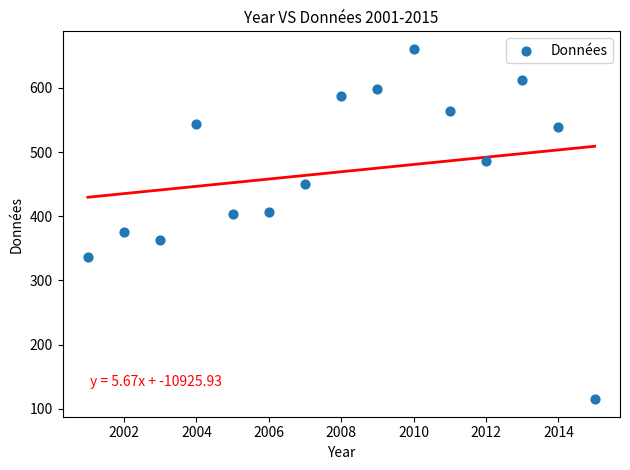

What is the range of Y values (max minus min)?

546